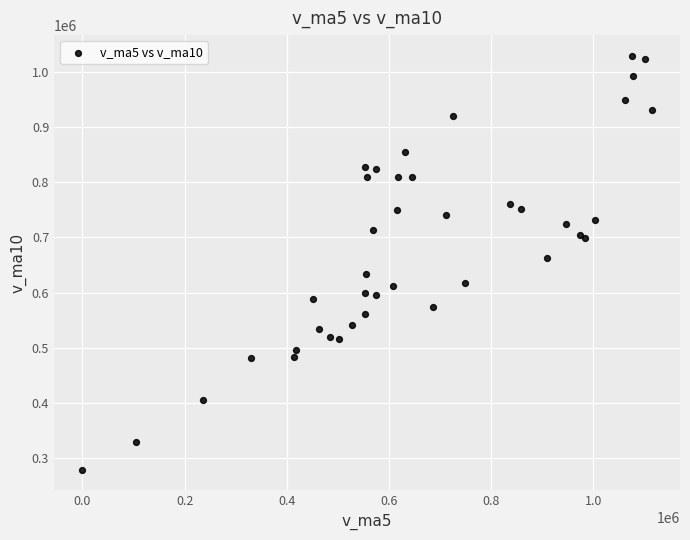

What Y value in the scatter plot is closest to 654362?

663350.6